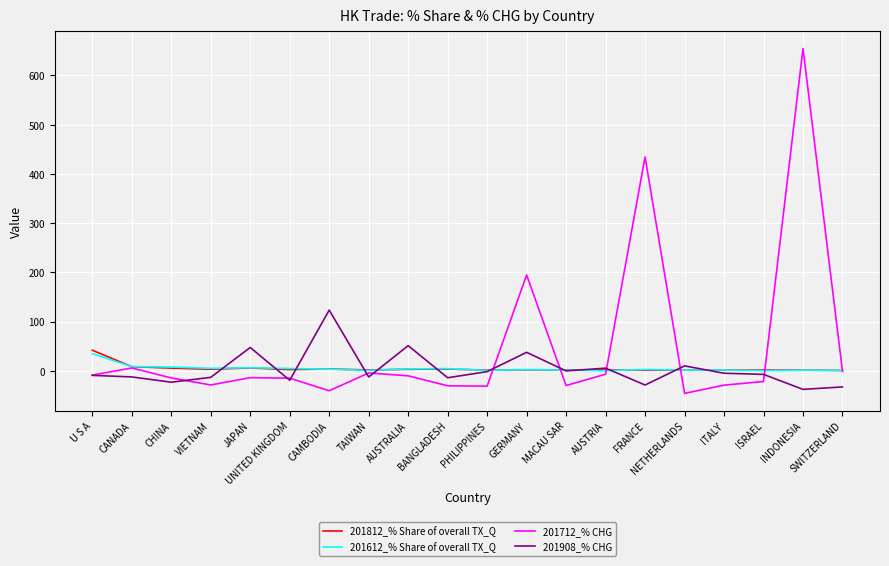

At which label is 201712_% CHG closest to 304?

GERMANY